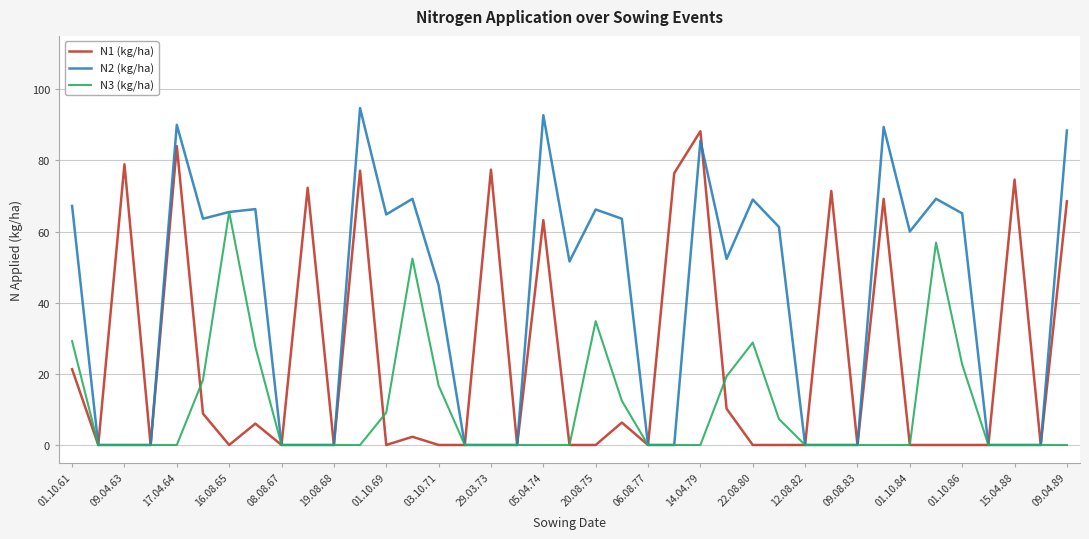

Which series has the widest spread of values?

N2 (kg/ha)